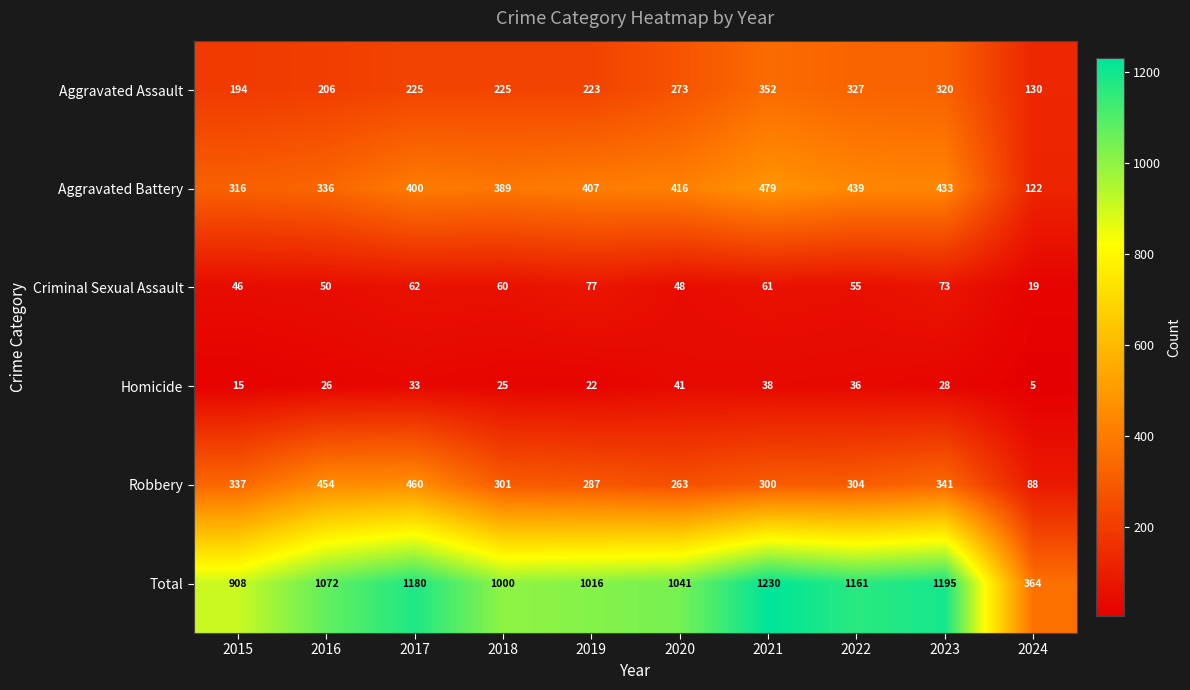

Rank the series at 2022 from highest to lowest value.

Total, Aggravated Battery, Aggravated Assault, Robbery, Criminal Sexual Assault, Homicide